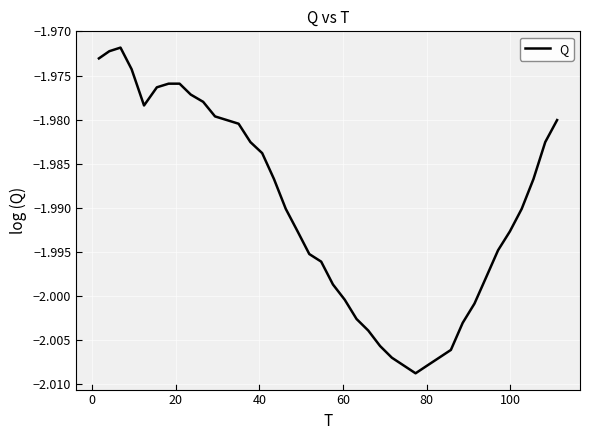

How many lines are shown in the chart?

1